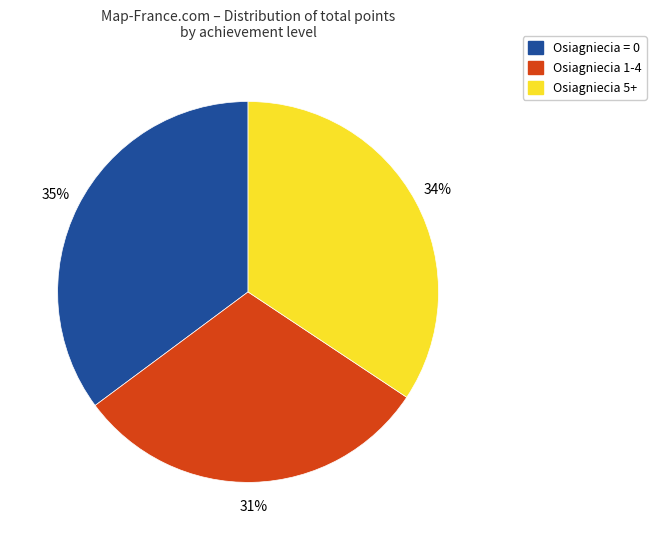

How many slices are in this pie chart?

3